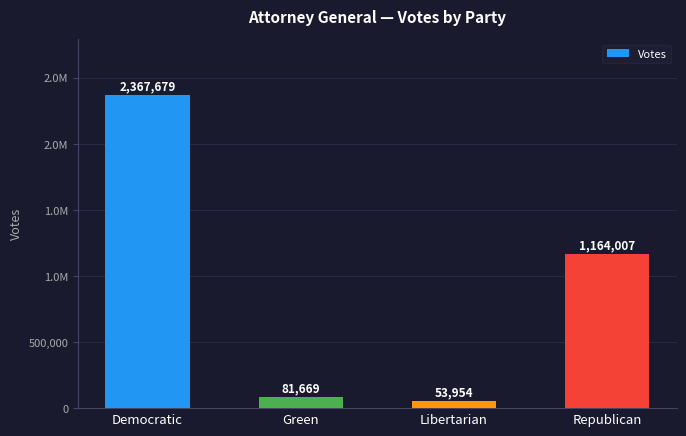

True or false: the data shows 944513 at Democratic.

False